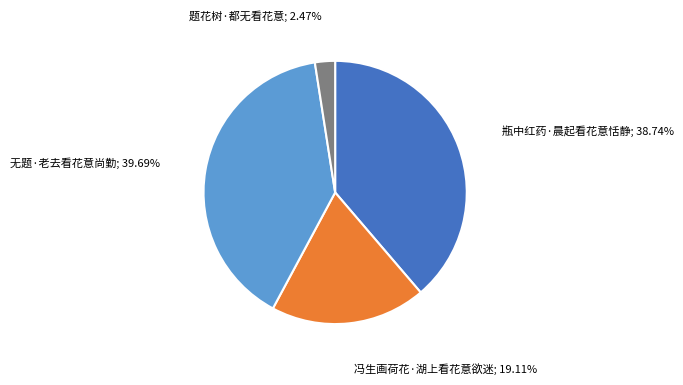

Is there any slice that represents more than half of the pie?

No